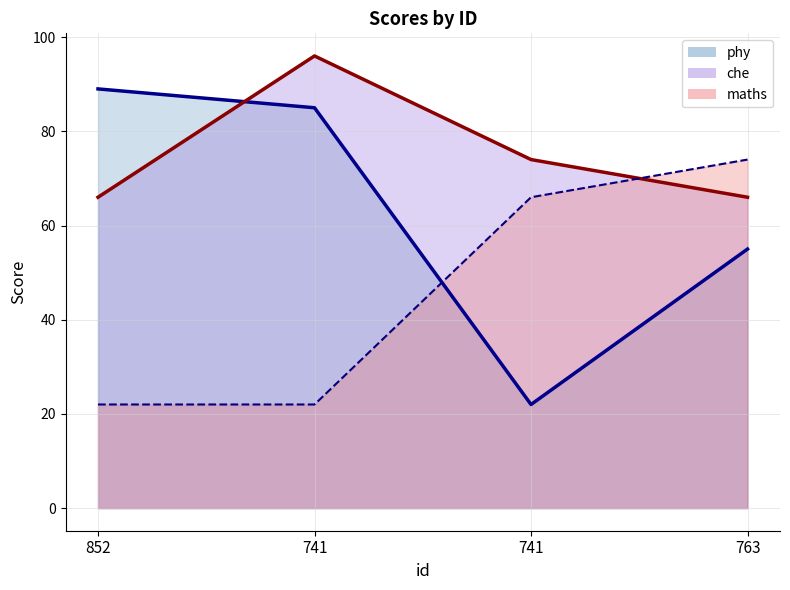

The maths series shows 22 at 741. True or false?

True